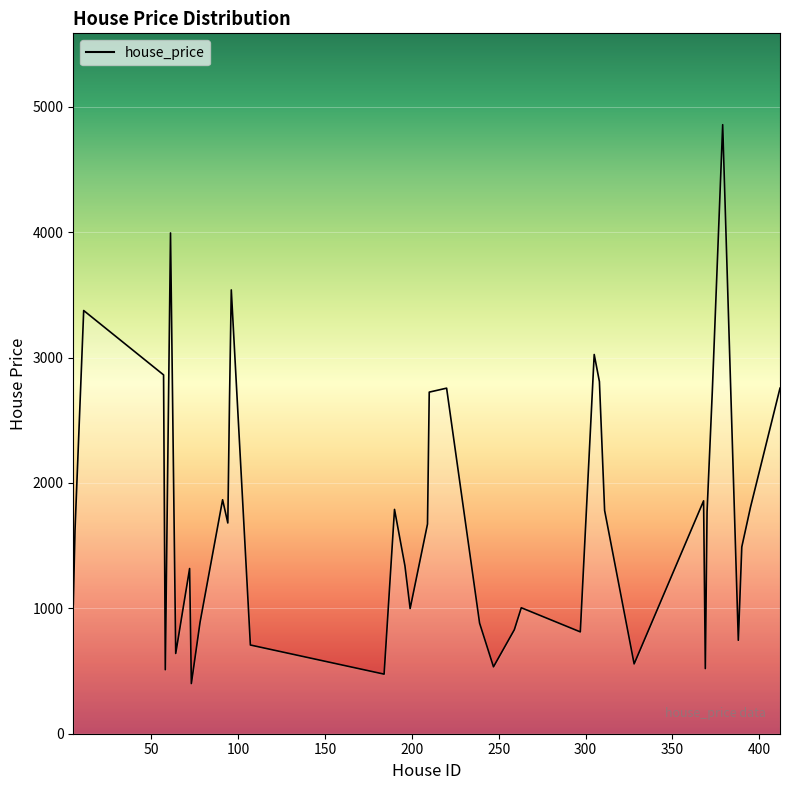

What is the greatest value displayed?

4858.1